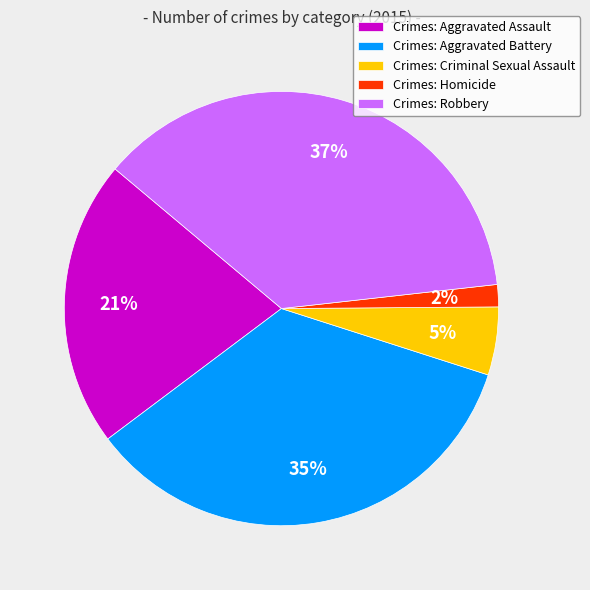

True or false: Crimes: Homicide accounts for 15% of the total.

False